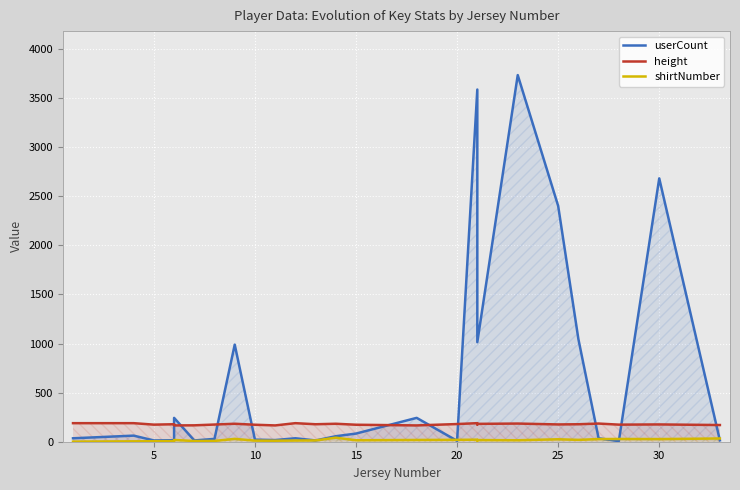

The value of userCount at 21 is 536. True or false?

False